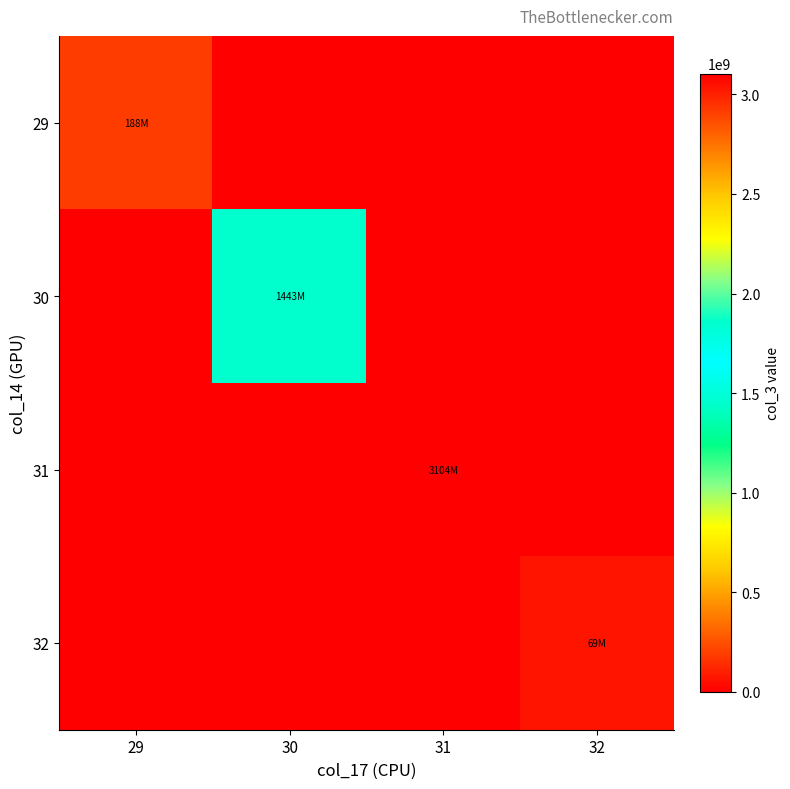

Reading left to right, what are all the values shown in this chart?

29: 29=188010496	30=0	31=0	32=0
30: 29=0	30=1443207624	31=0	32=0
31: 29=0	30=0	31=3103751864	32=0
32: 29=0	30=0	31=0	32=68702720